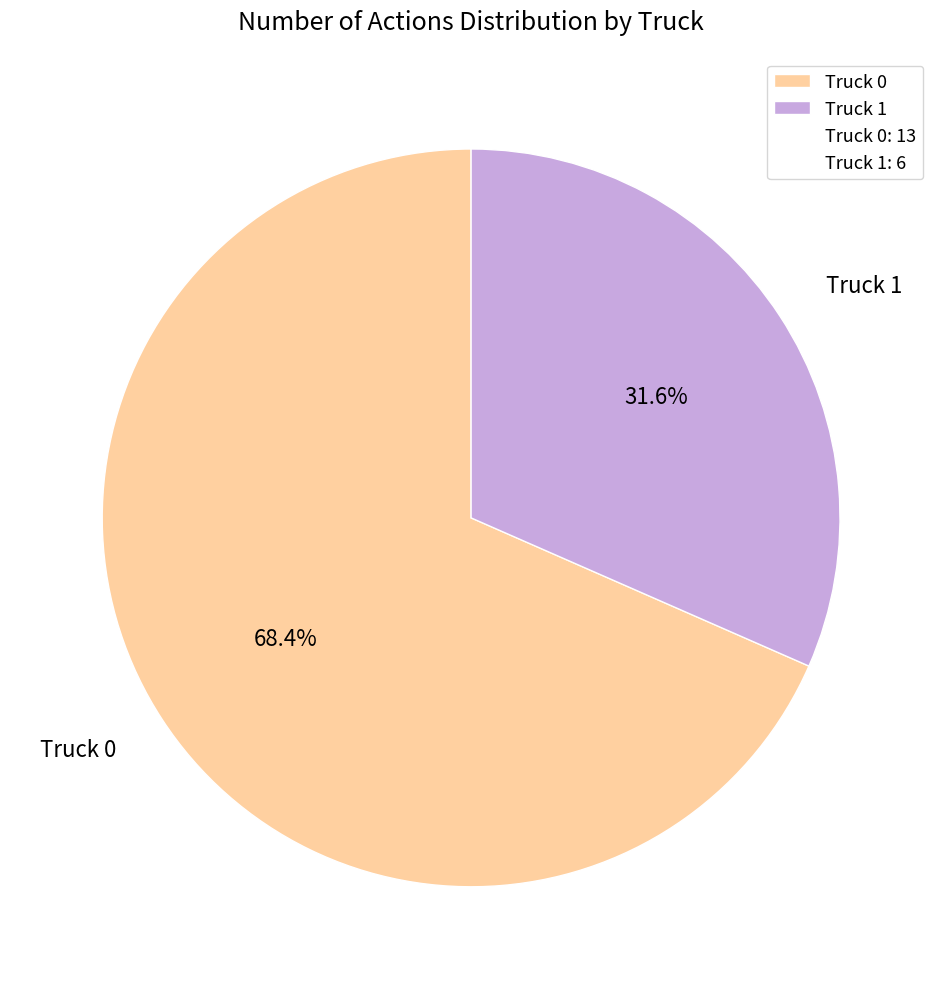

To the nearest percent, what is the average slice percentage?

50%